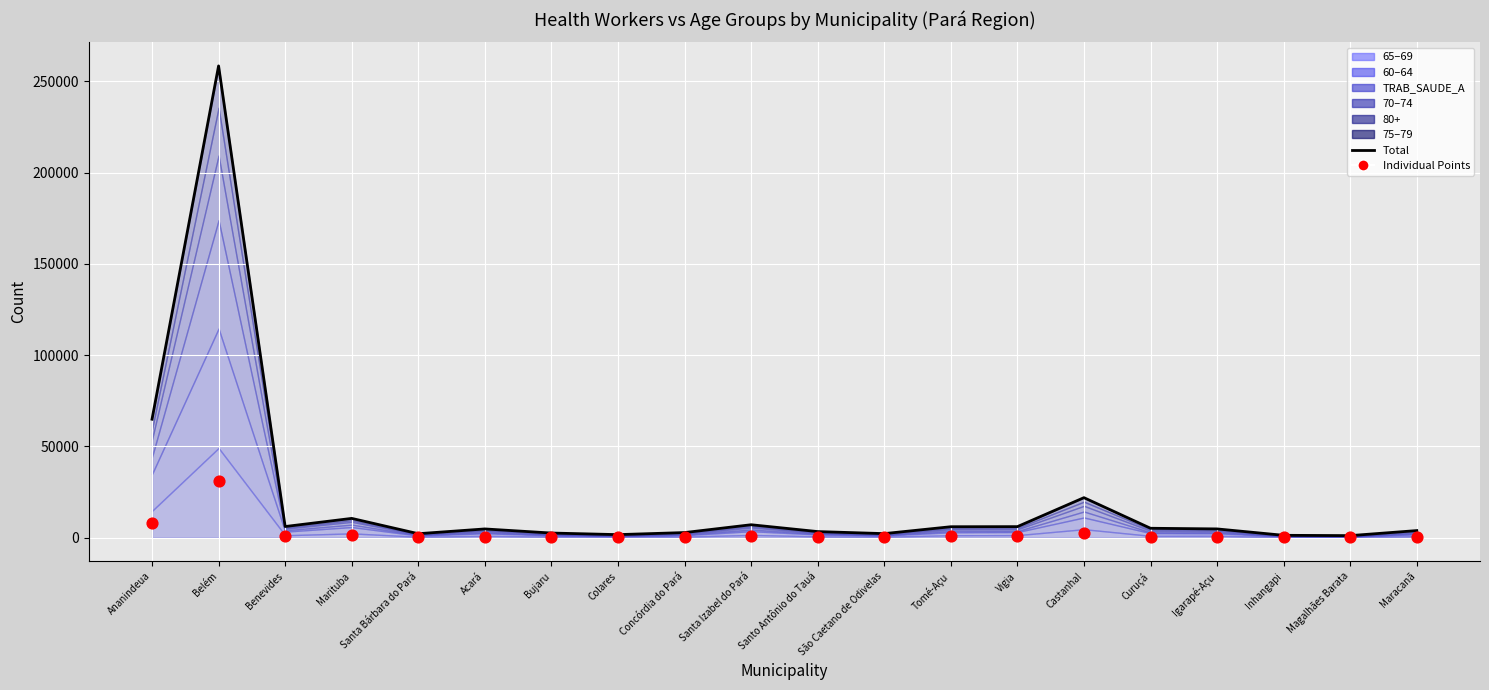

Which series reaches the maximum Y coordinate?

Total